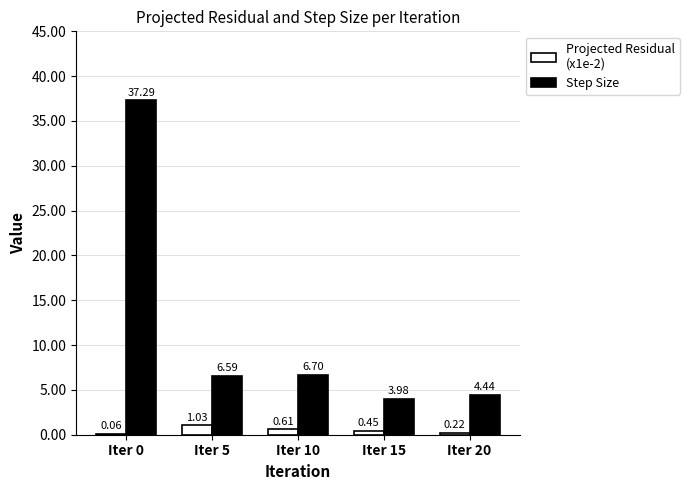

At which category does the chart reach its peak across all series?

Iter 0